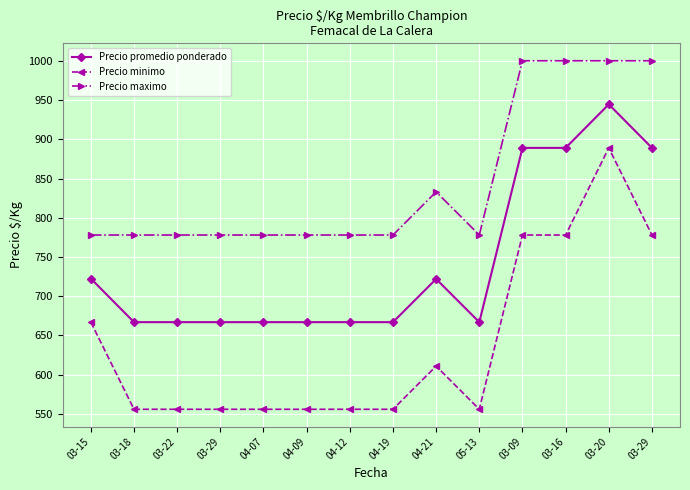

What are all the series names shown in the legend?

Precio promedio ponderado, Precio minimo, Precio maximo